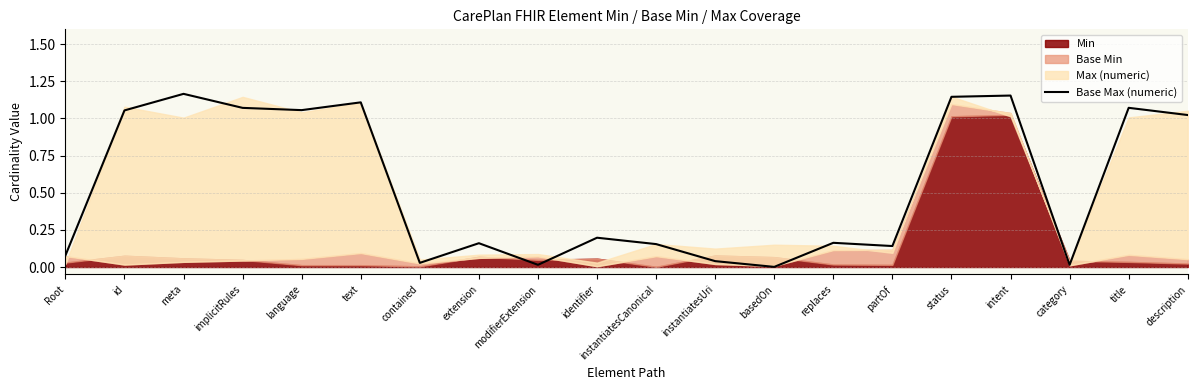

What is the sum of all values?

10.8